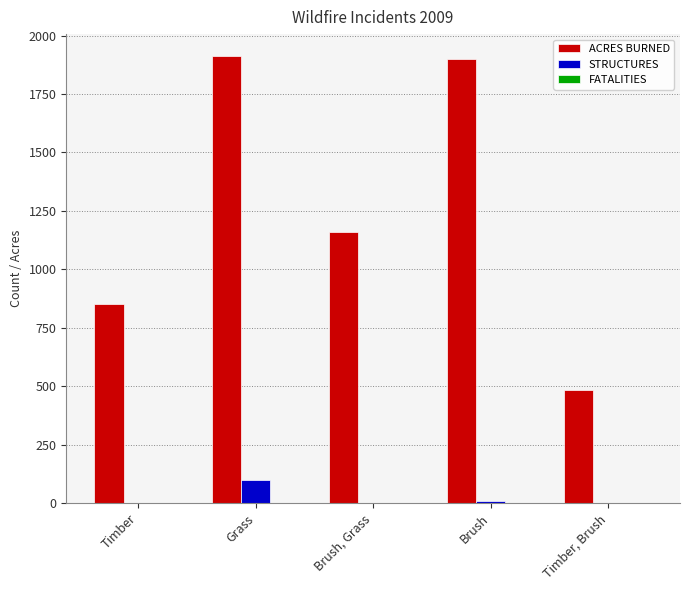

What is the maximum value for STRUCTURES?

97